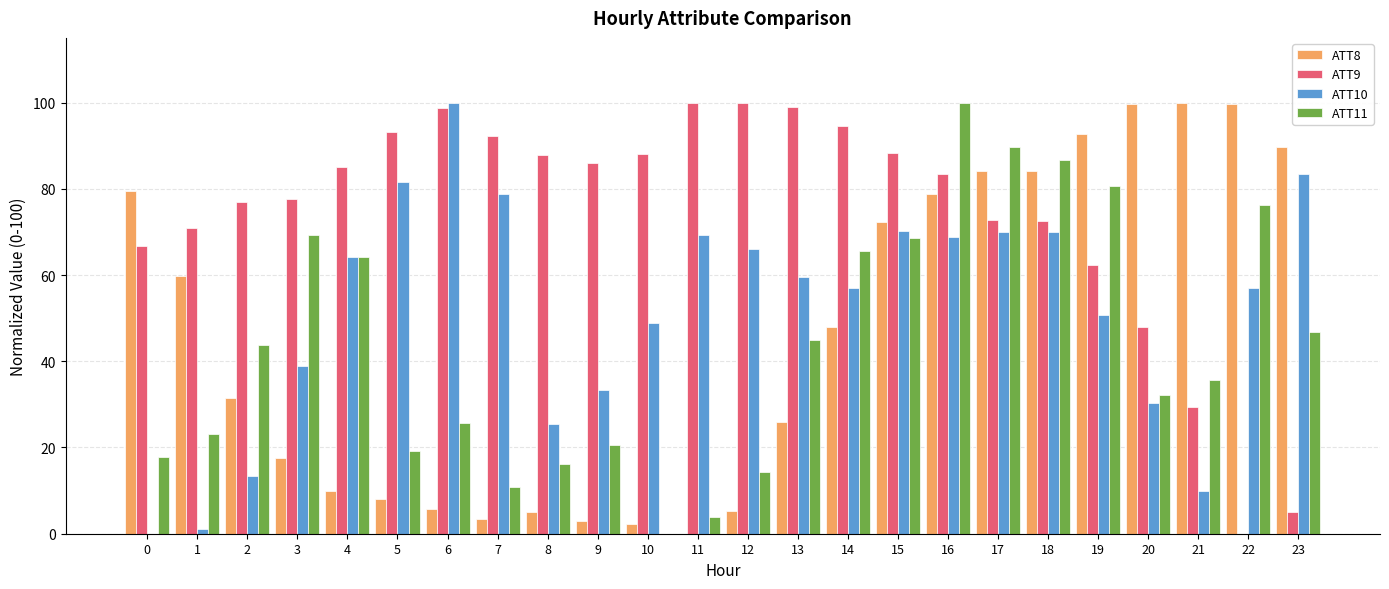

Which series changed the most between 20 and 23?

ATT10